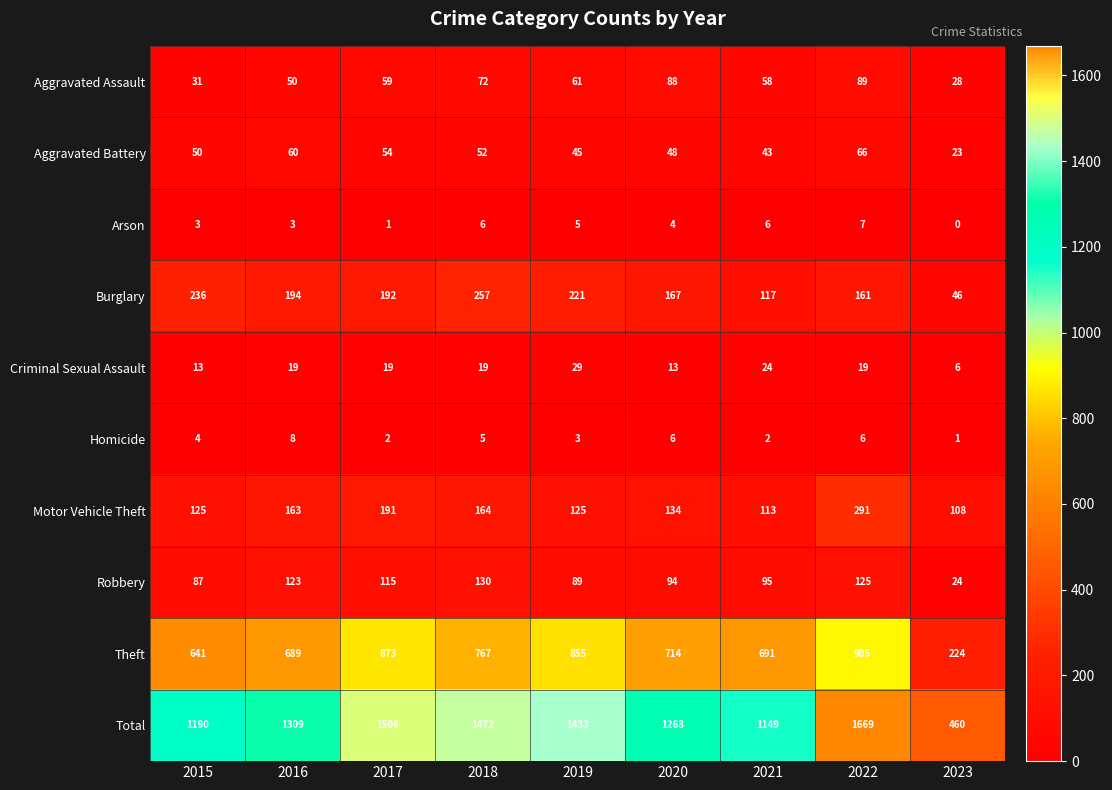

Which series has the largest range (max minus min)?

Total